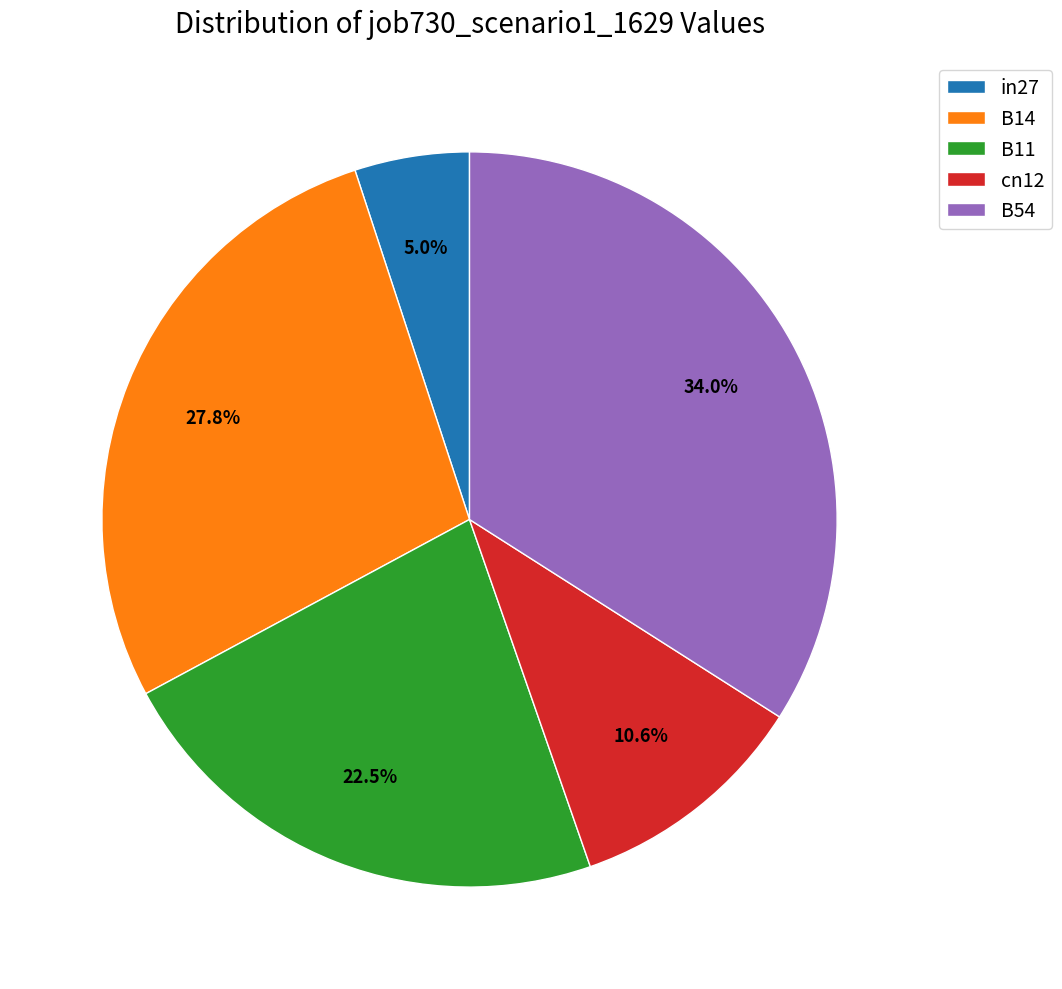

To the nearest percent, what portion does in27 represent?

5%